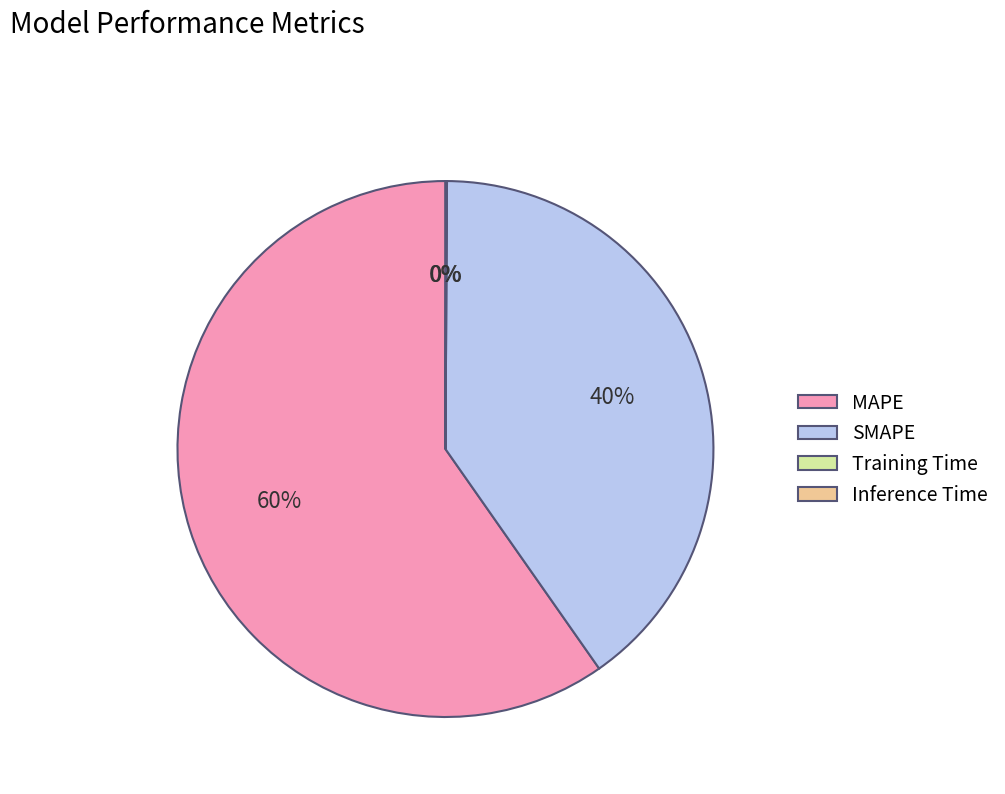

Is there a majority slice in this chart?

Yes